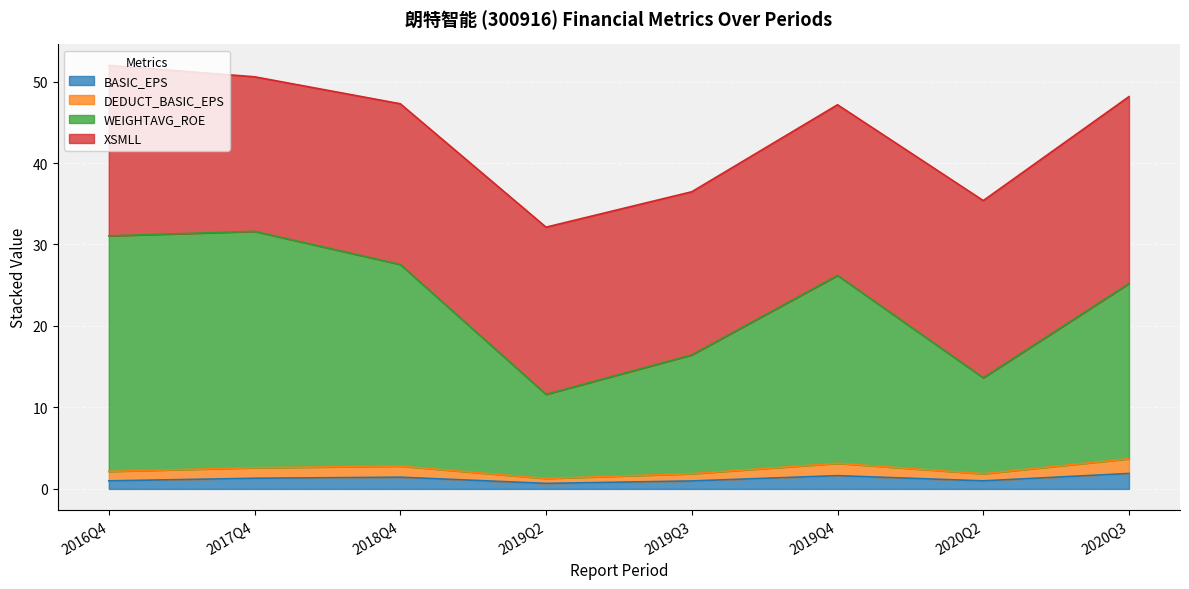

What is the highest value of the DEDUCT_BASIC_EPS series?

3.7